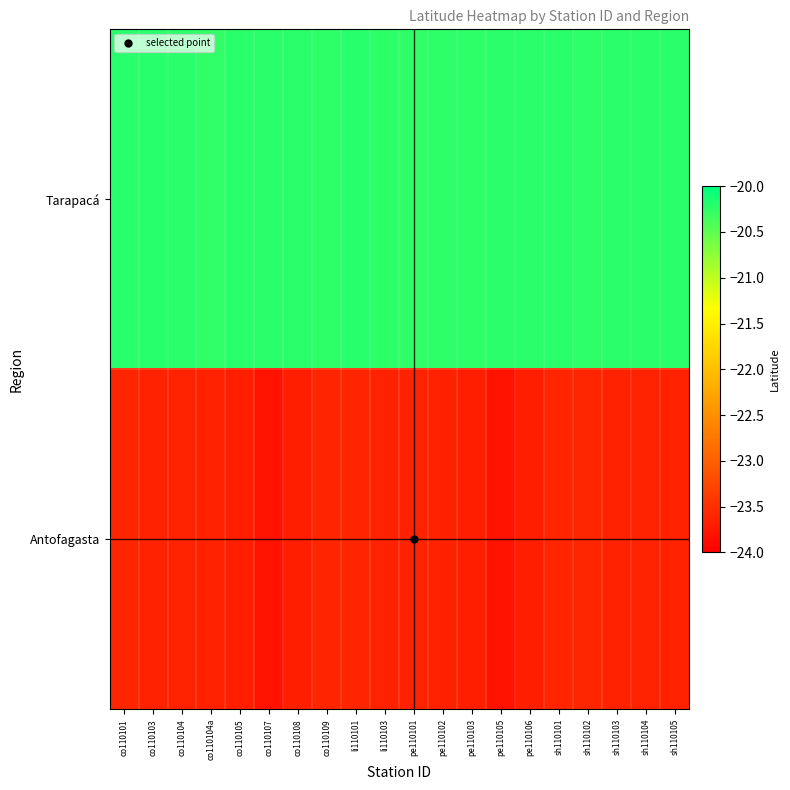

Rank the series at co110108 from lowest to highest value.

Antofagasta, Tarapacá